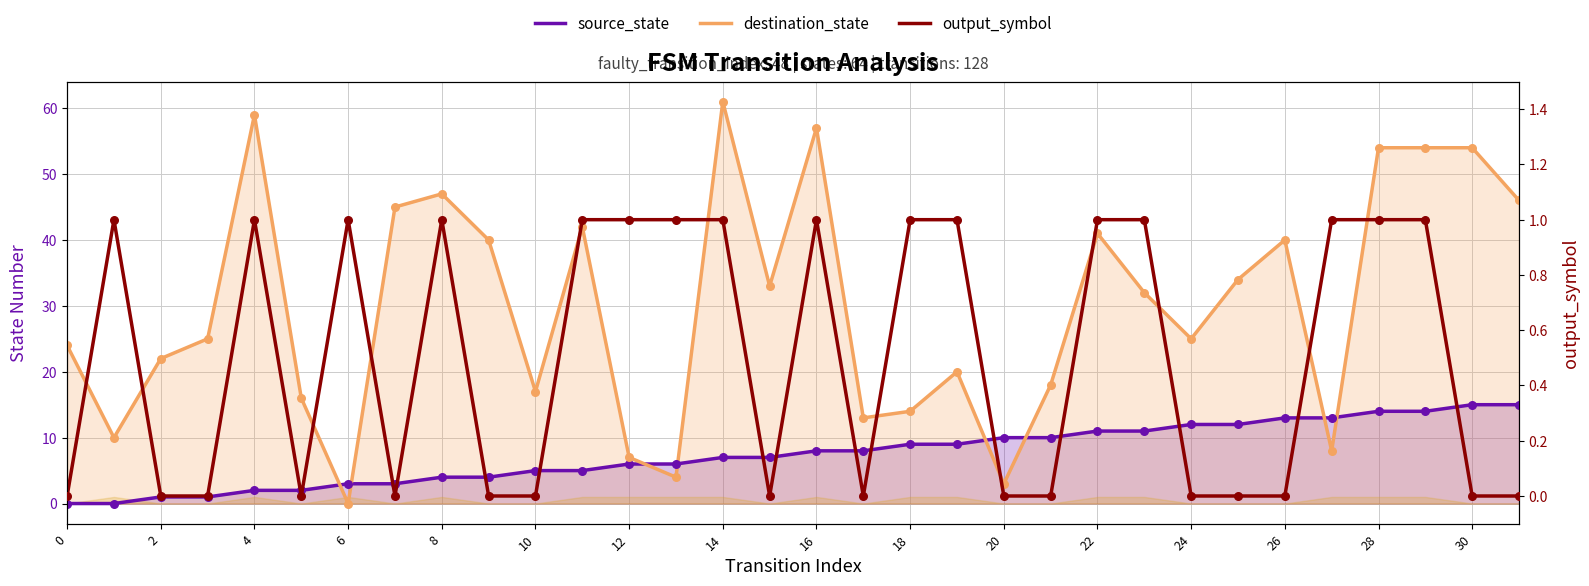

Is the value of output_symbol at 4 greater than the value of source_state at 30?

No